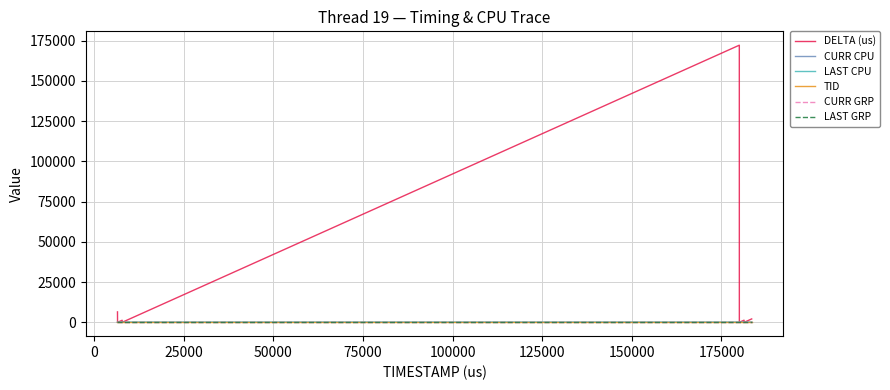

Does the chart display data point markers on the line(s)?

No